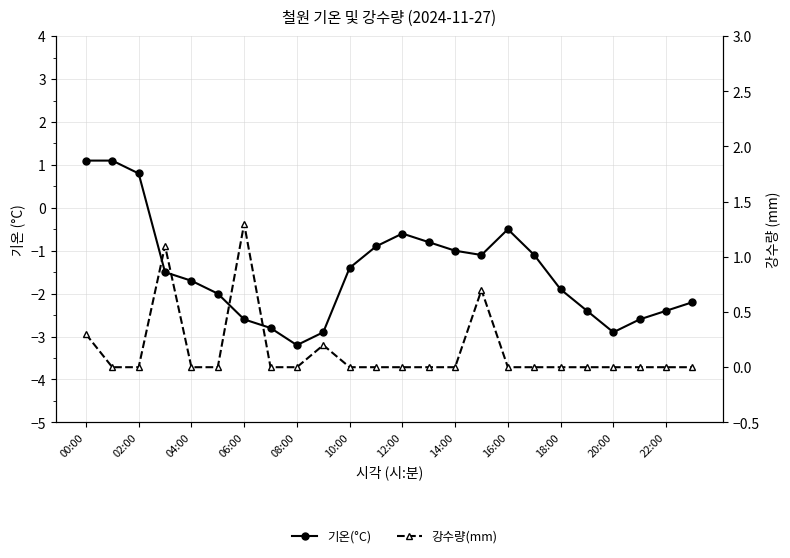

True or false: 강수량(mm) has a value of 0.0 at 19.

True